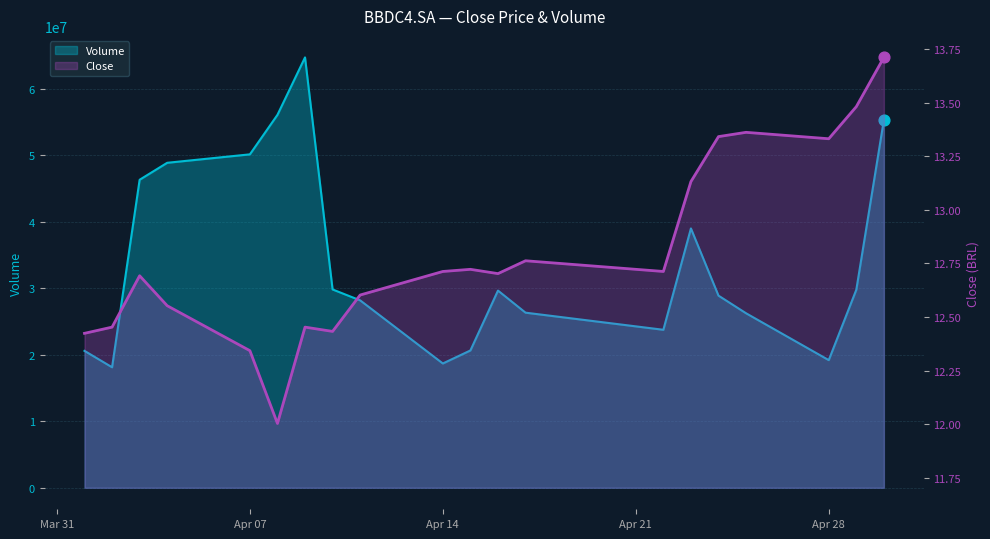

What is the total value across all series at 2025-04-11?

28170612.6